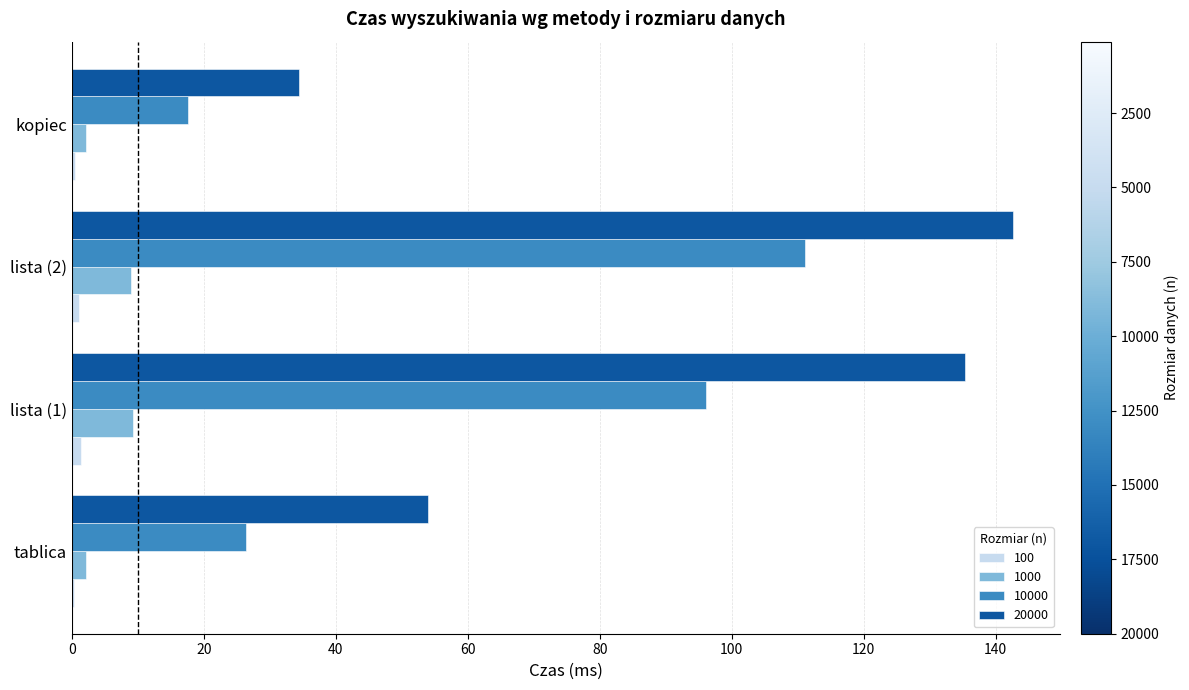

At which category is the sum across all series the highest?

lista (2)